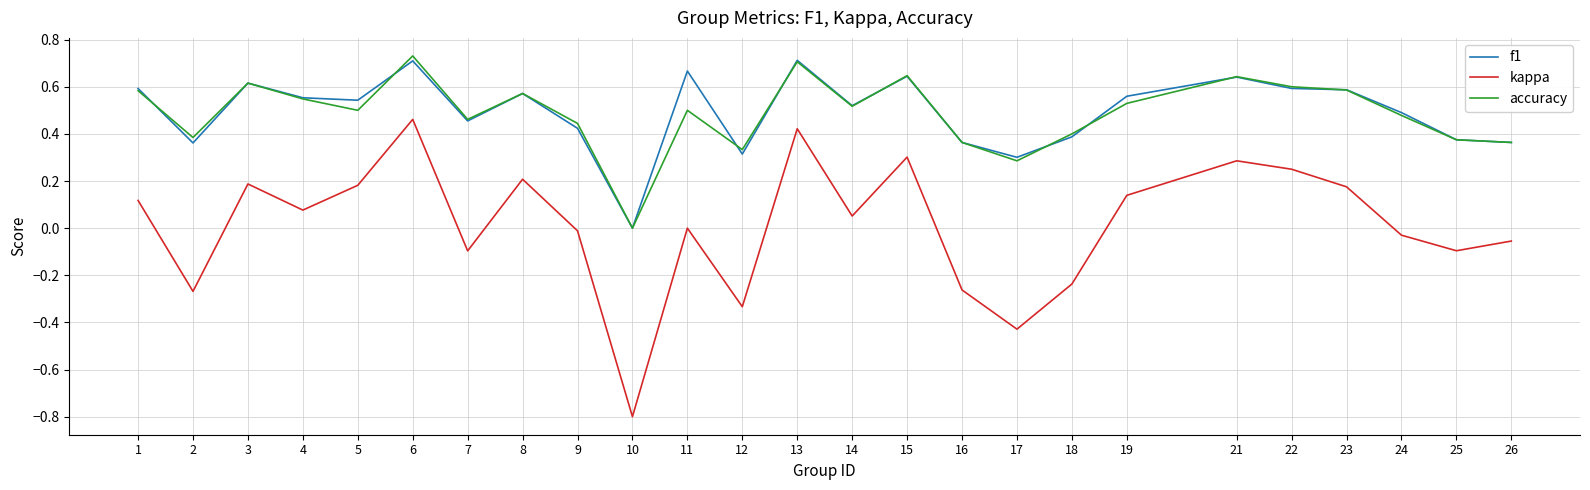

True or false: f1 and kappa intersect in this chart.

False